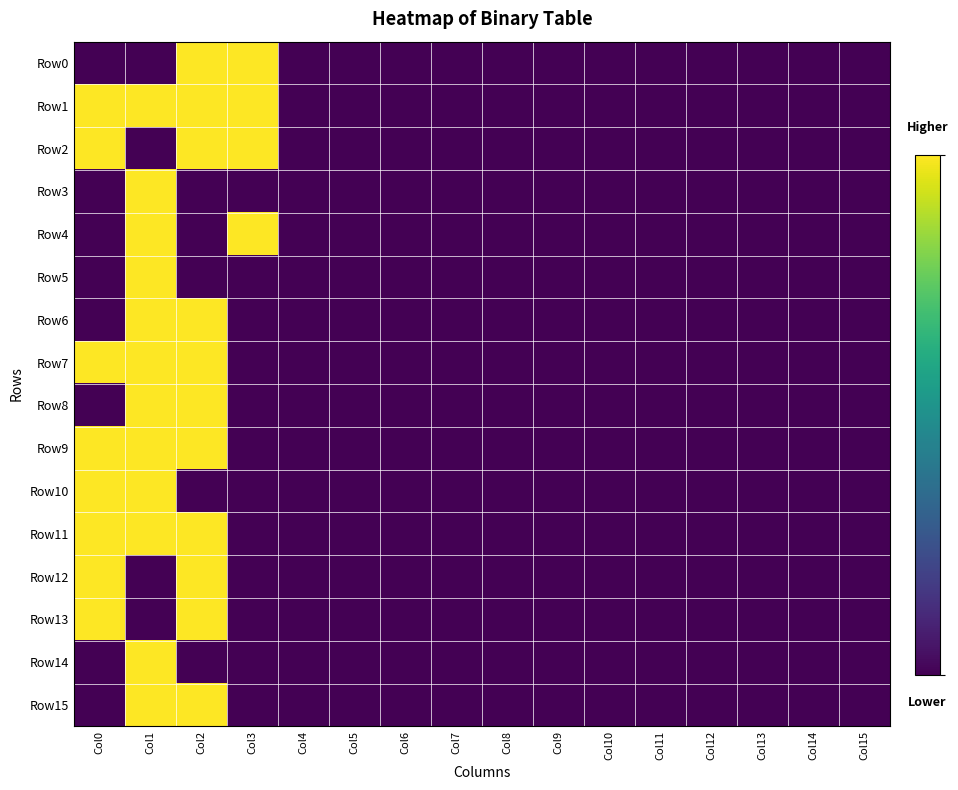

Between Col6 and Col14, which series saw the biggest shift?

Row0